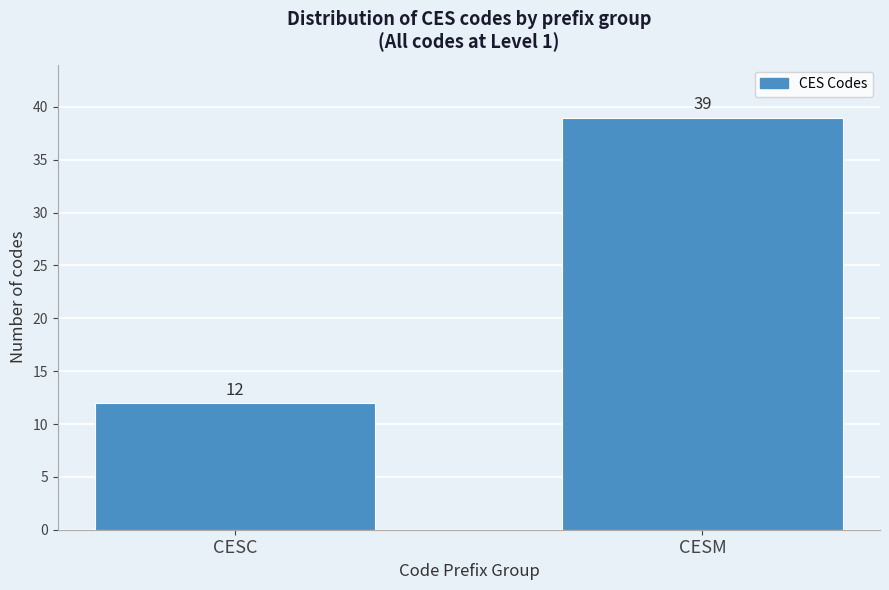

Reading right to left, list all the values displayed in this chart.

CESM=39	CESC=12